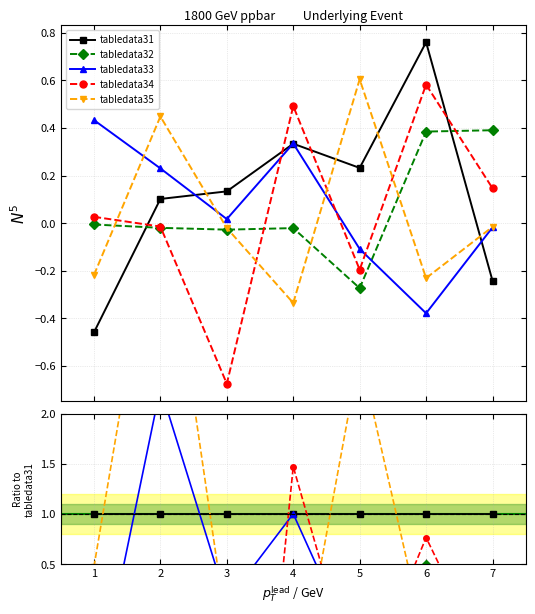

Reading left to right, extract all data points from this chart.

tabledata31: 1.0	1.0	1.0	1.0	1.0	1.0	1.0
tabledata32: 0.0	-0.2	-0.2	-0.1	-1.2	0.5	-1.6
tabledata33: -0.9	2.3	0.1	1.0	-0.5	-0.5	0.1
tabledata34: -0.1	-0.1	-5.0	1.5	-0.8	0.8	-0.6
tabledata35: 0.5	4.4	-0.2	-1.0	2.6	-0.3	0.1